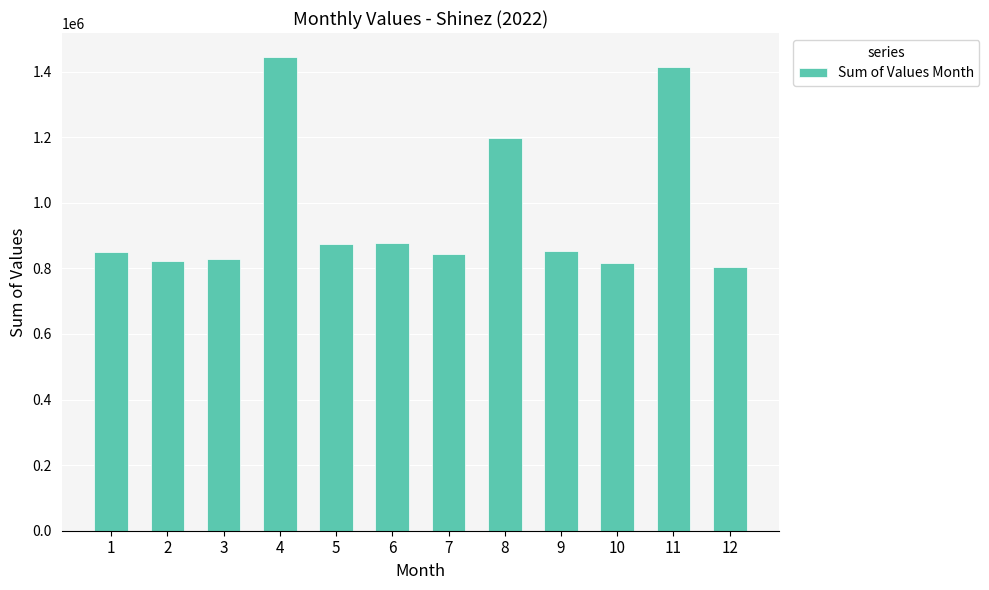

What is the value of the 4th bar from the left?

1445626